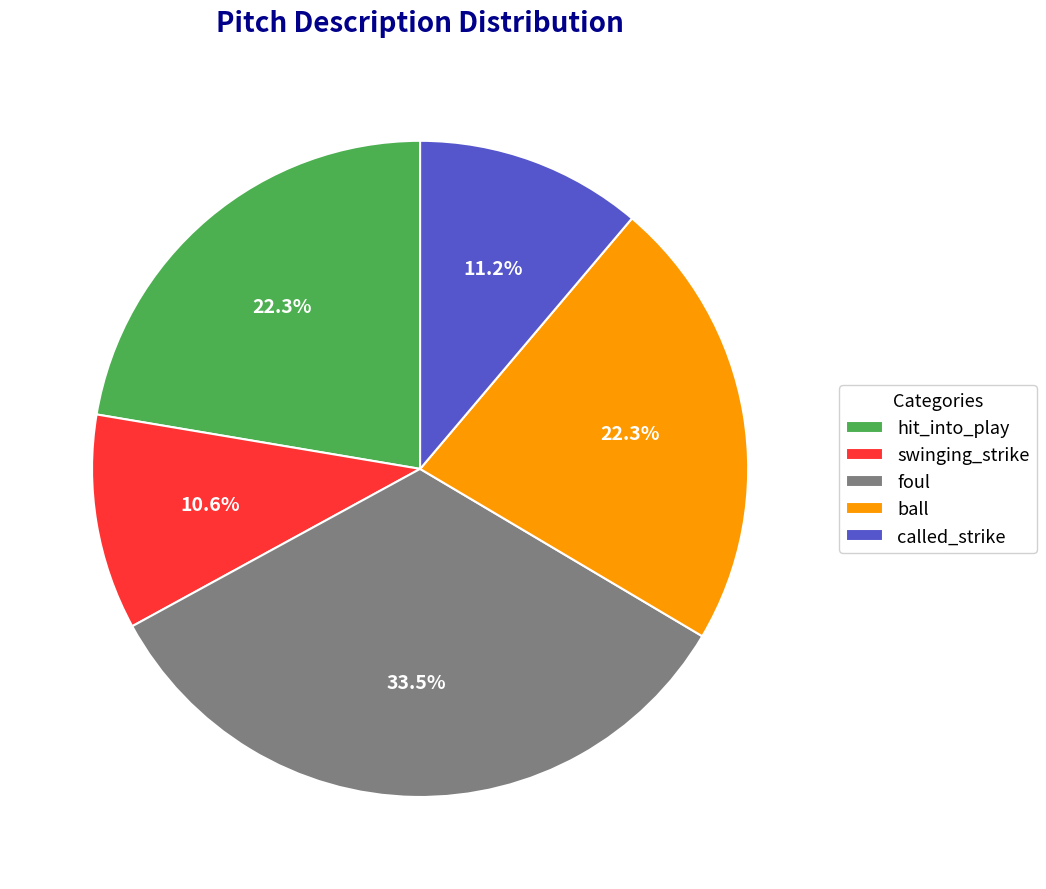

Which slice is the smallest?

swinging_strike